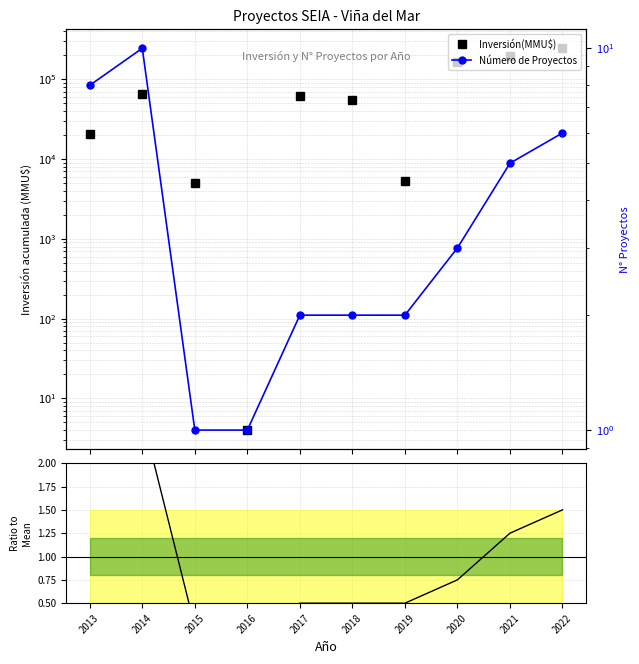

What is the value of the Ratio to Mean point at the 6th from the left?

0.5